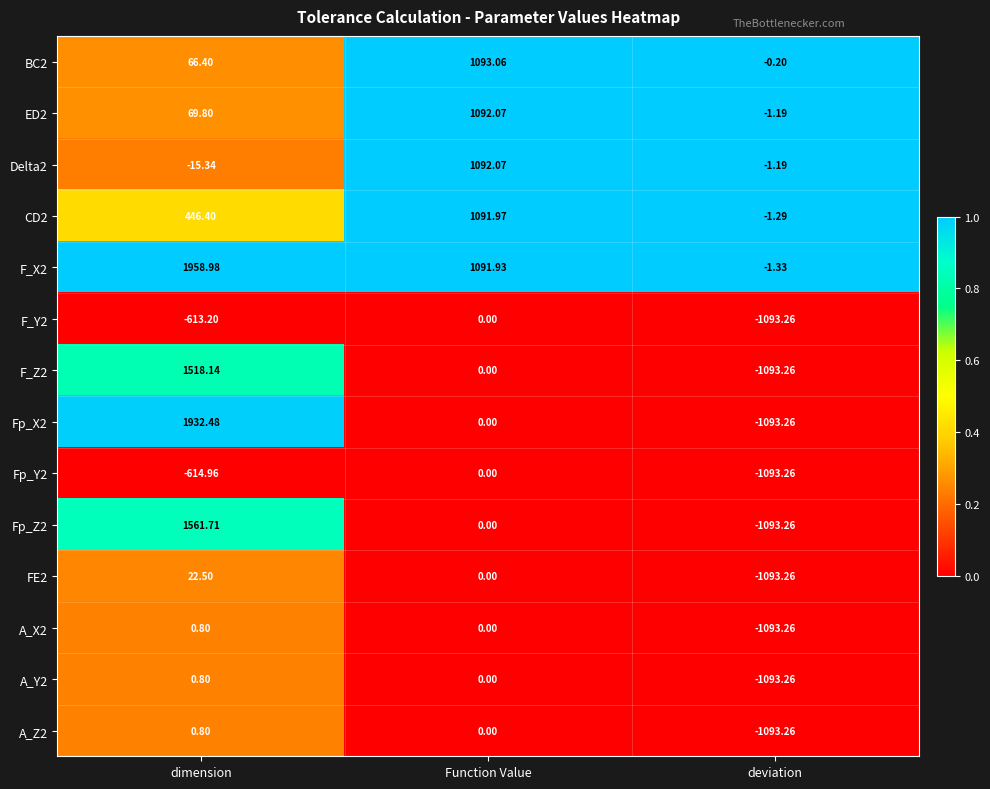

At which category is the sum across all series the highest?

dimension